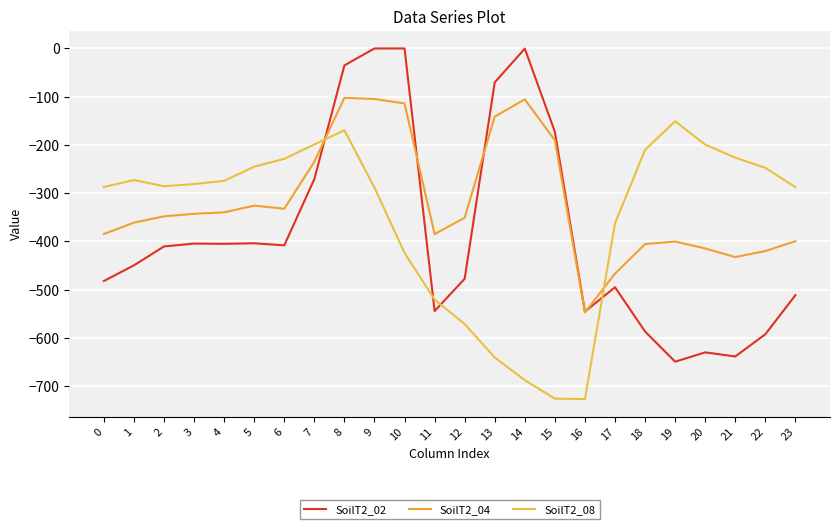

Is it true that SoilT2_08 equals -48.6 at 8?

False